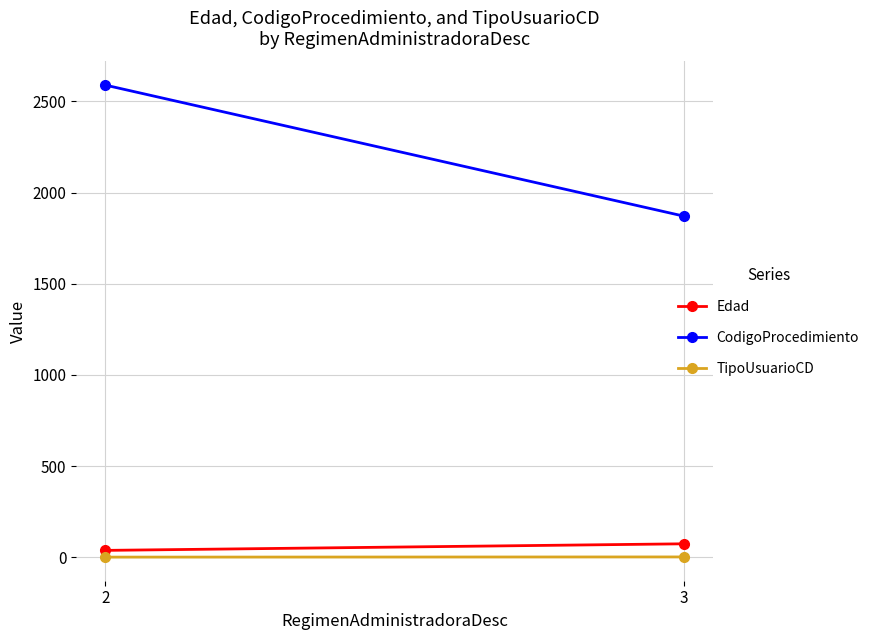

What is the value of the CodigoProcedimiento point at the 2nd from the left?

1870.8